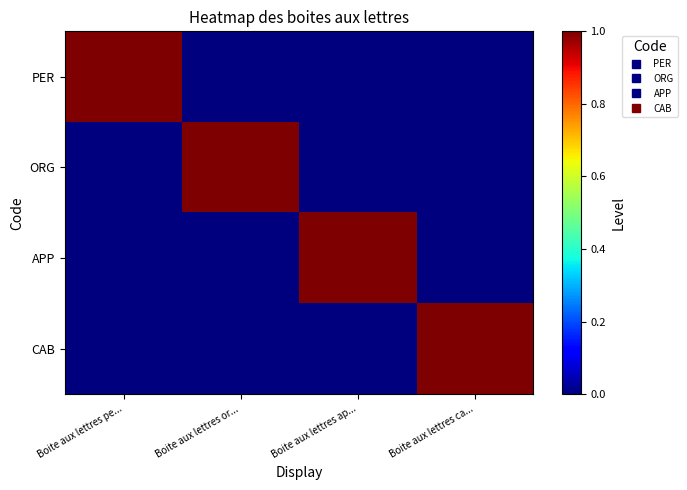

Which label corresponds to the largest value in the chart?

Boite aux lettres pe...